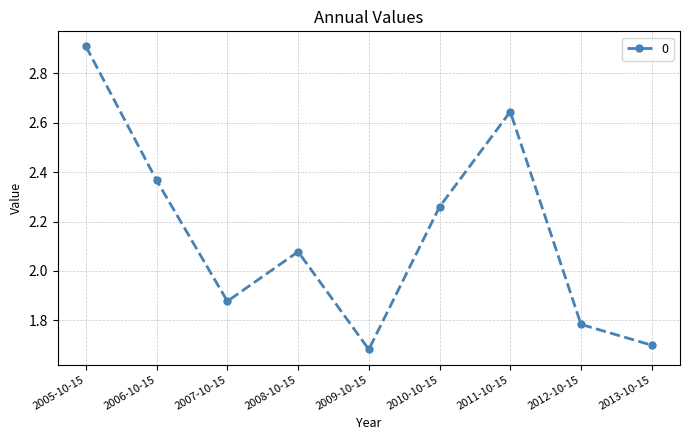

At which category does the chart reach its minimum across all series?

2009-10-15